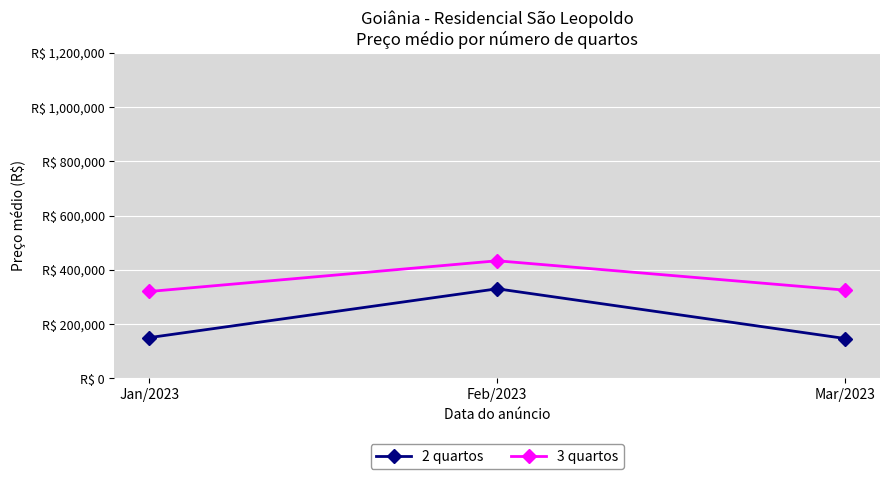

What are all the series names shown in the legend?

2 quartos, 3 quartos